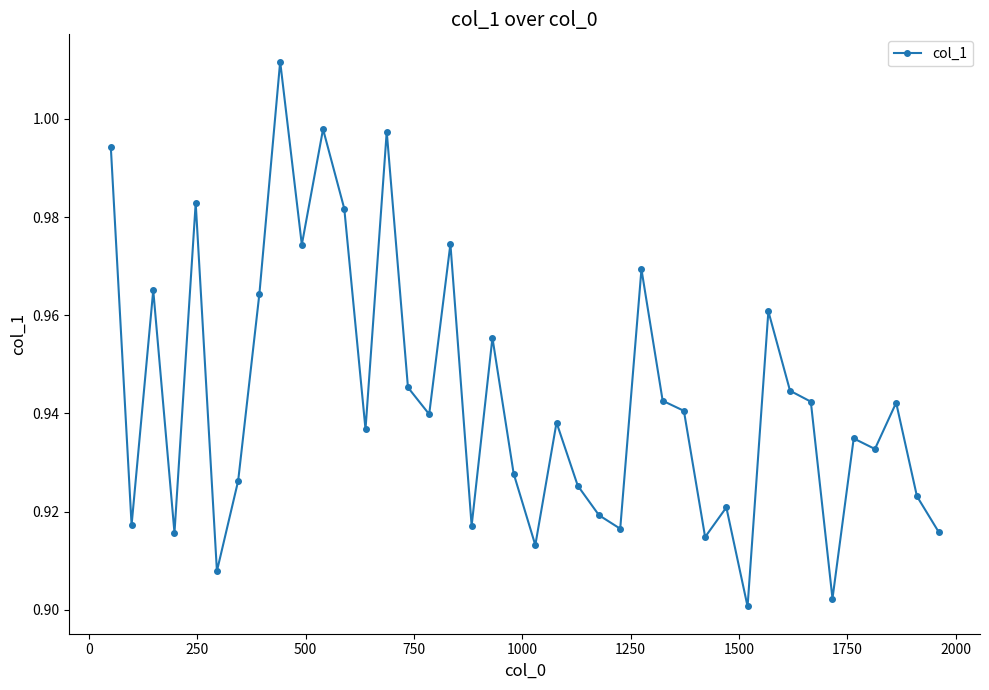

What is the sum of all values?

37.7